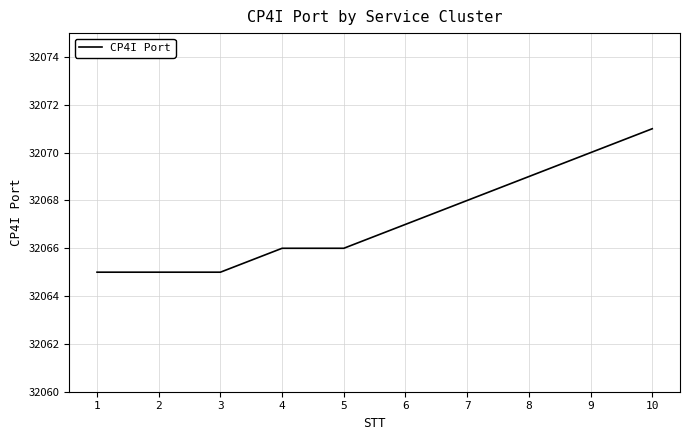

What is the average value?

32067